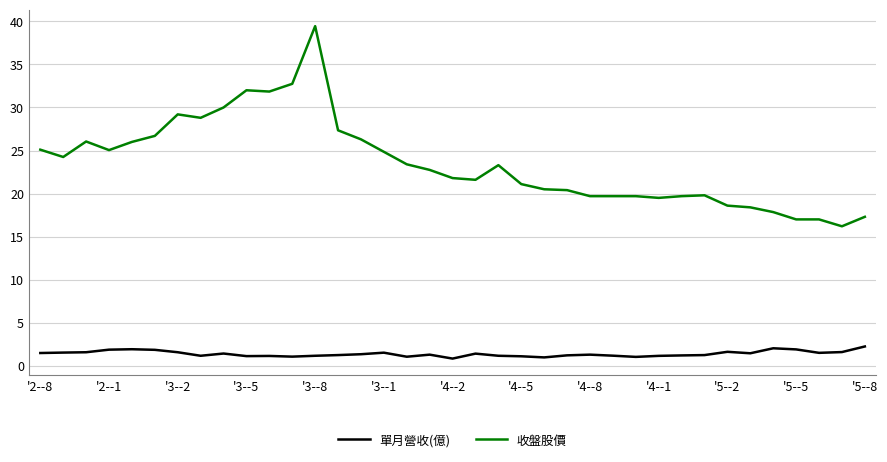

What are all the series names shown in the legend?

單月營收(億), 收盤股價